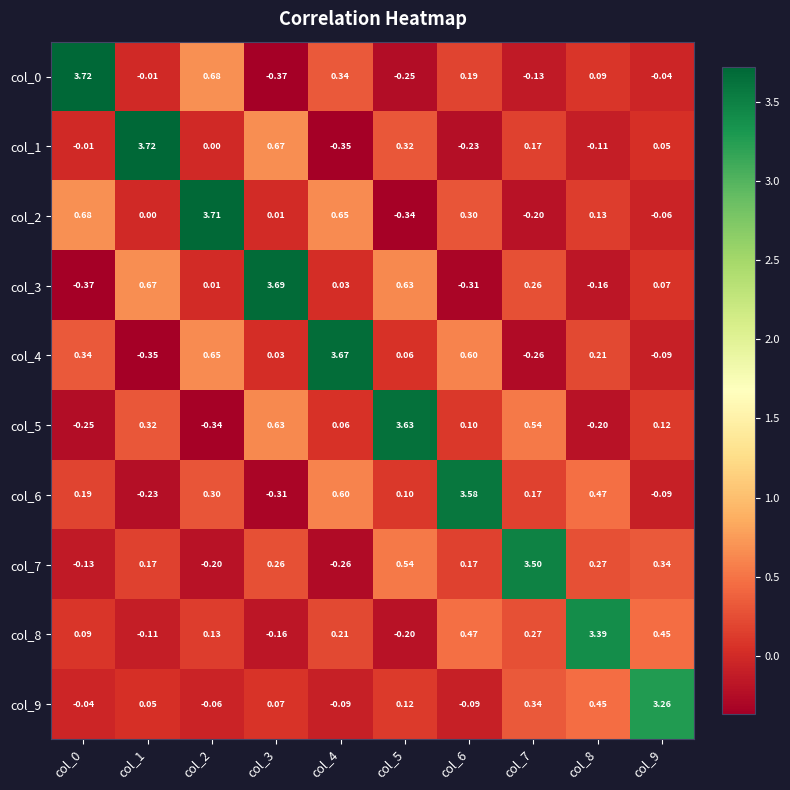

Is the value of col_7 at col_9 greater than the value of col_5 at col_7?

No